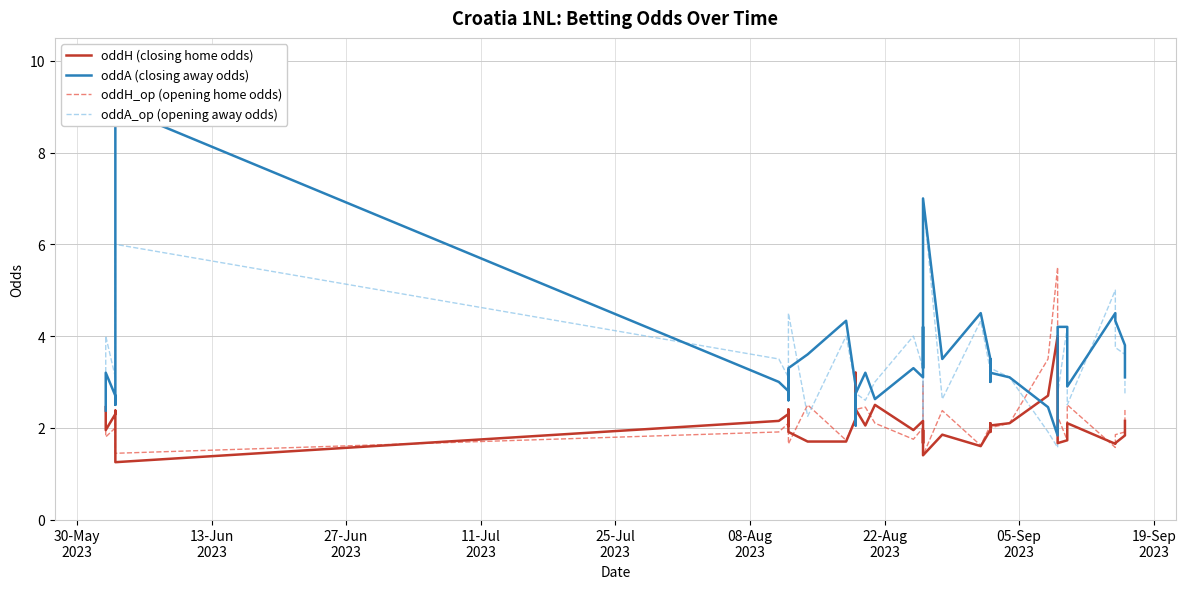

How many data points in oddH_op (opening home odds) are less than 2?

15